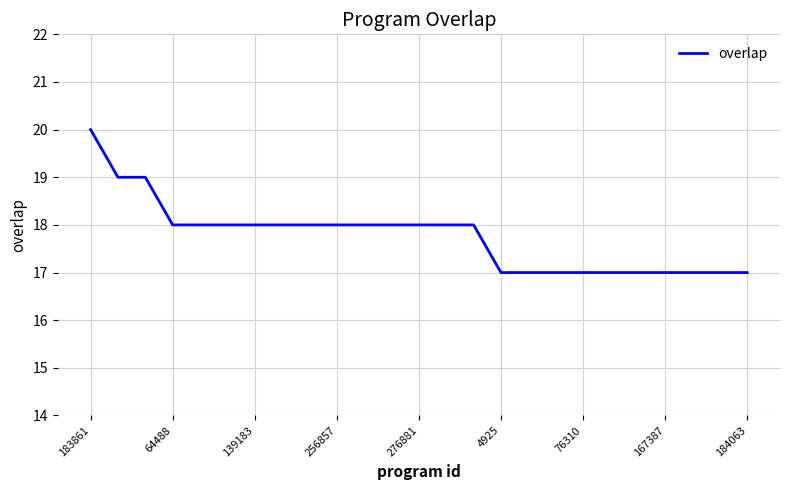

What is the greatest value displayed?

20